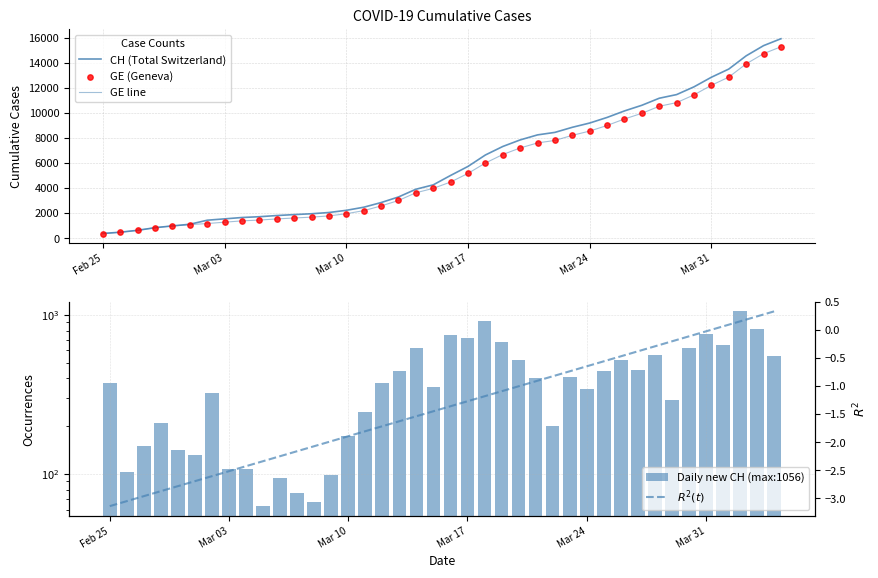

At how many categories does at least one series exceed 11045?

8